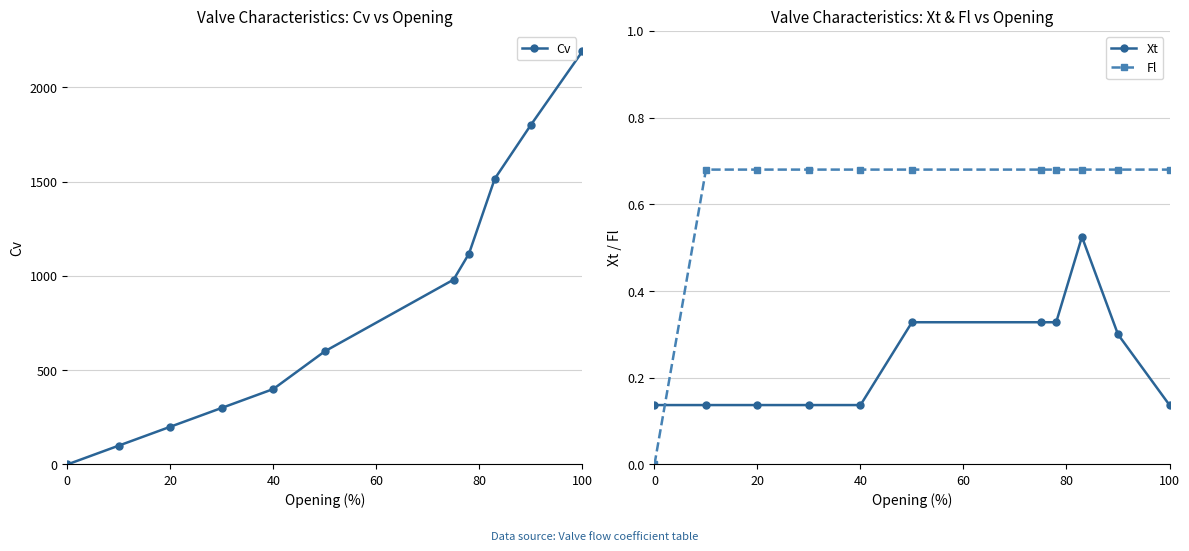

True or false: Fl and Xt cross at least once.

True